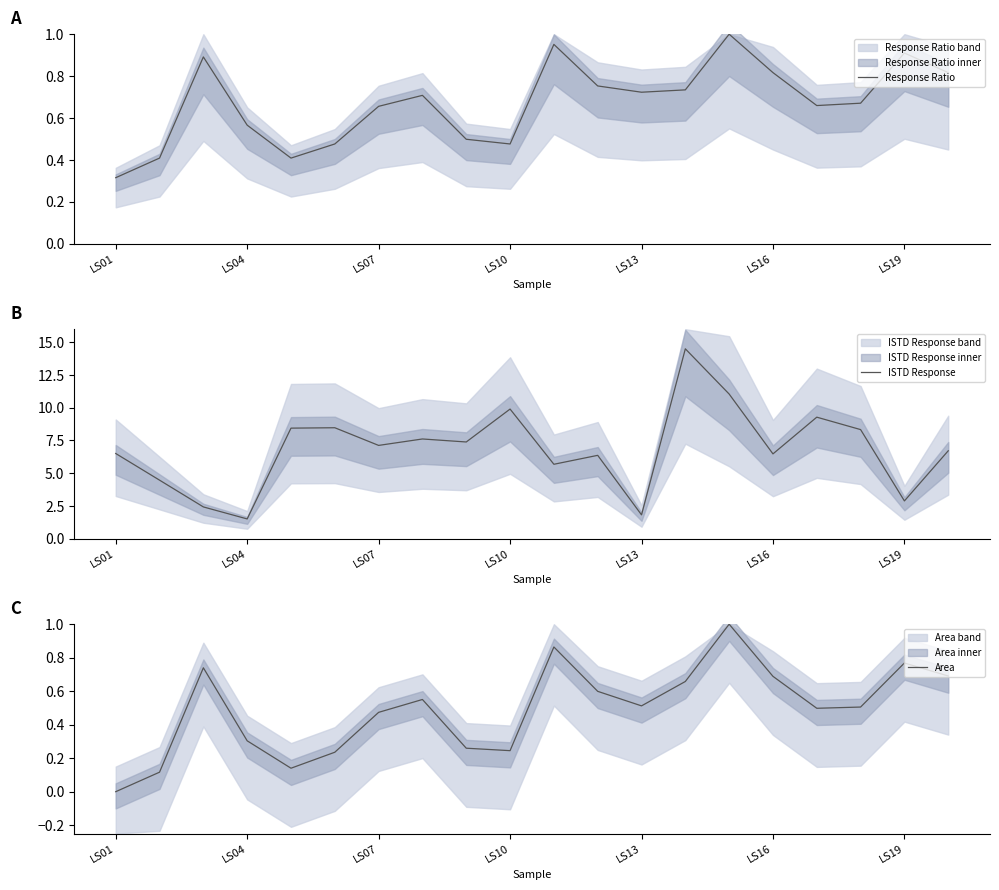

At which label does Response Ratio reach its minimum?

LS01